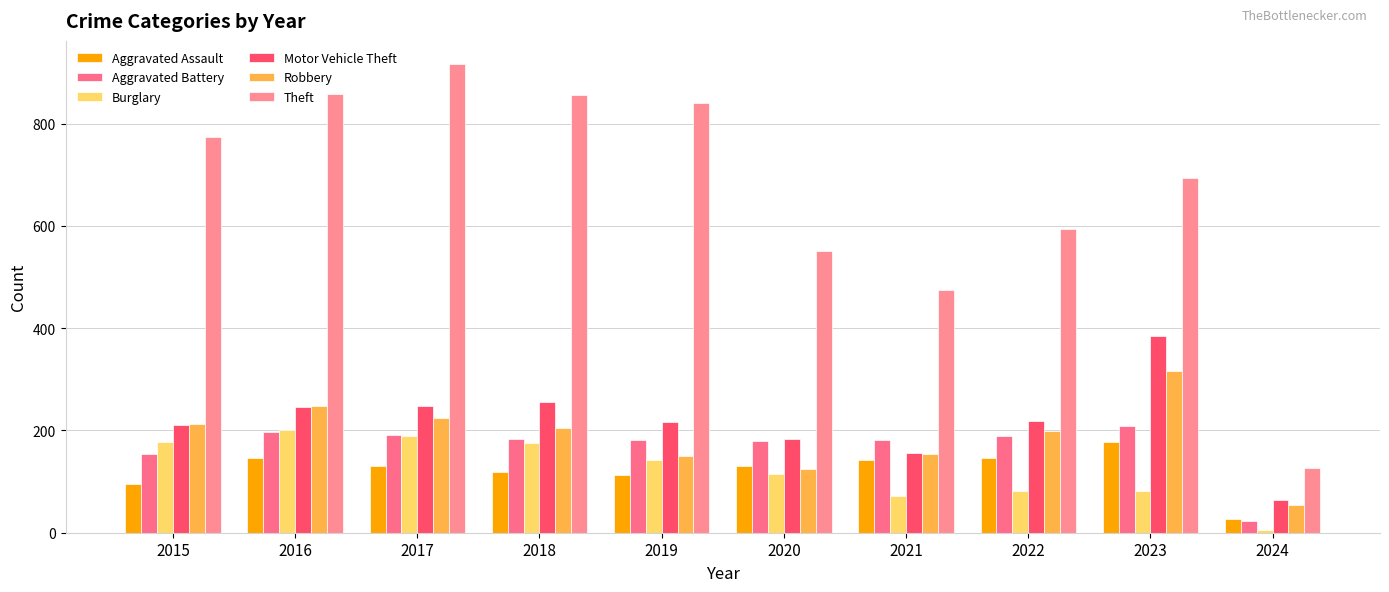

Which series changed the most between 2015 and 2018?

Theft